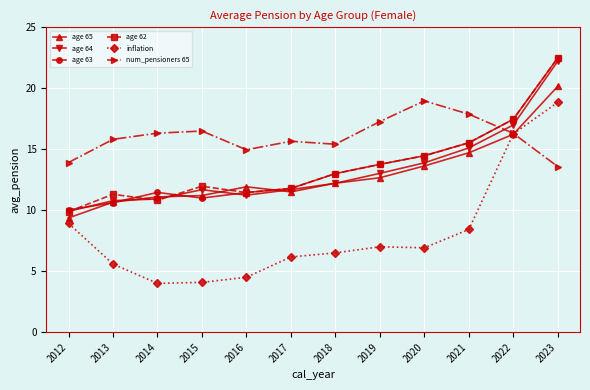

What is the sum of all age 63 values?

163.0